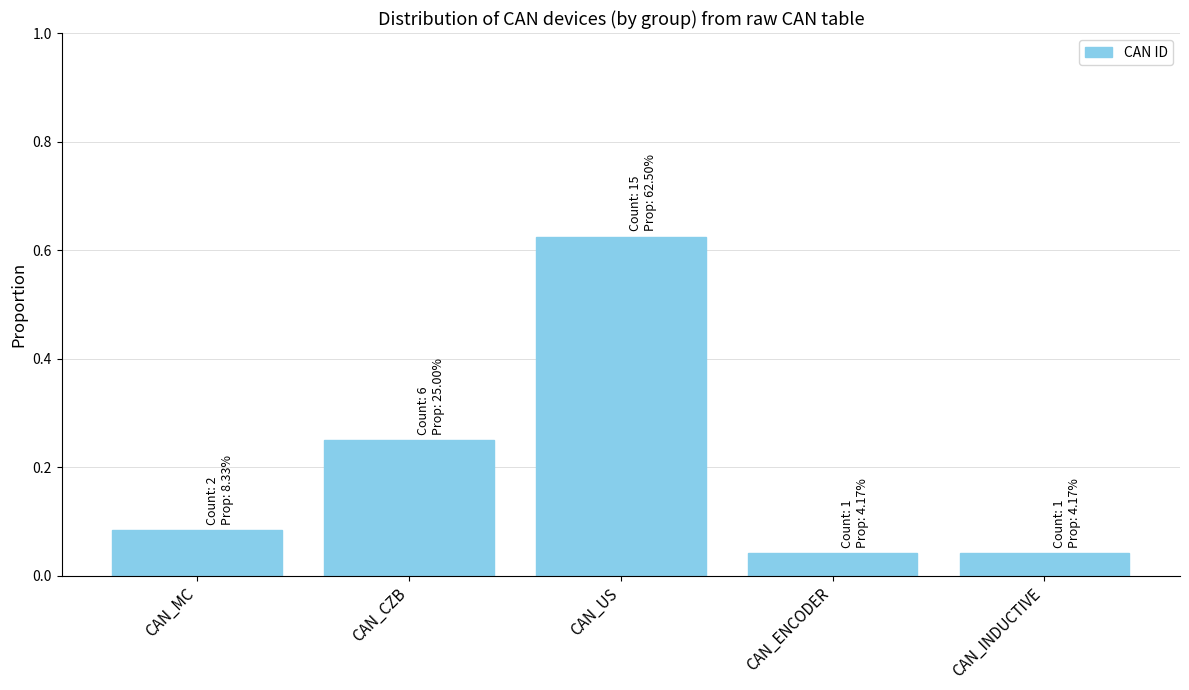

What is the change in value from CAN_CZB to CAN_ENCODER?

-0.2